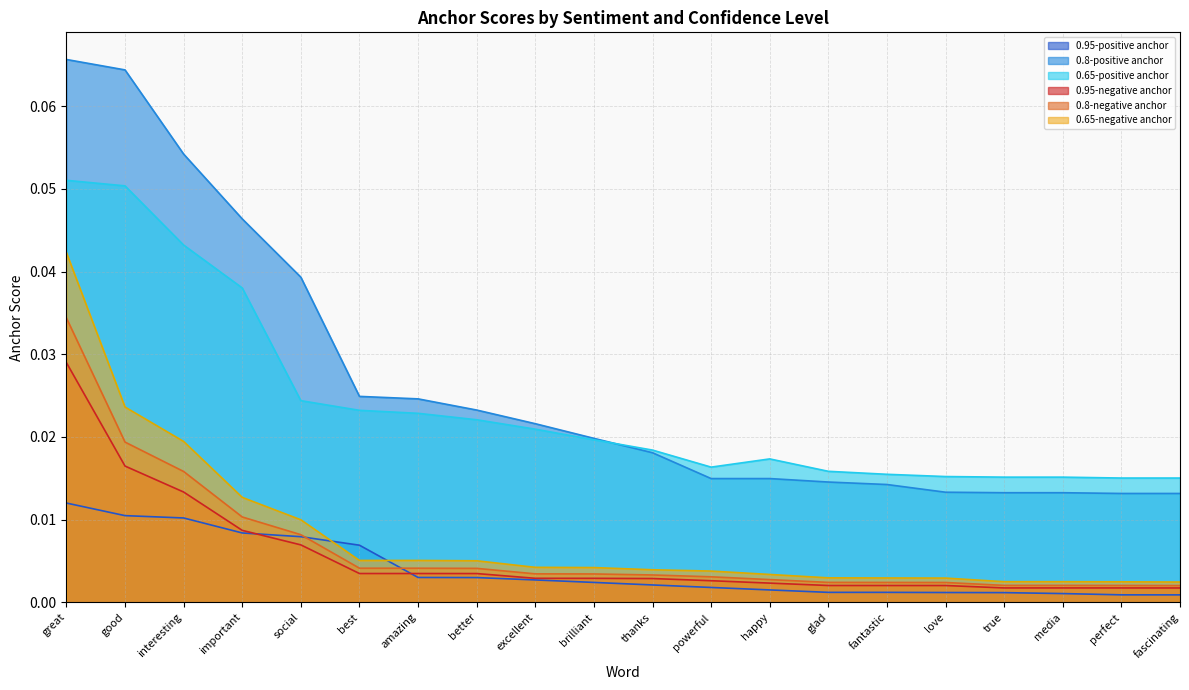

True or false: 0.95-positive anchor and 0.65-negative anchor intersect in this chart.

True